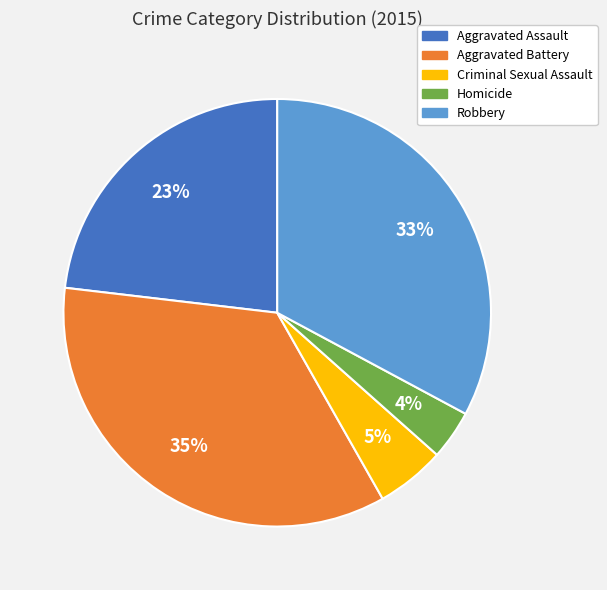

Do Criminal Sexual Assault and Aggravated Assault together represent more than half of the pie?

No